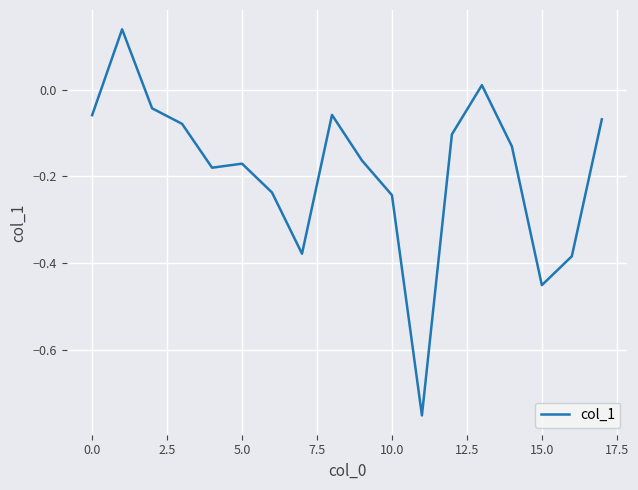

What is the difference between the maximum and minimum values?

0.9